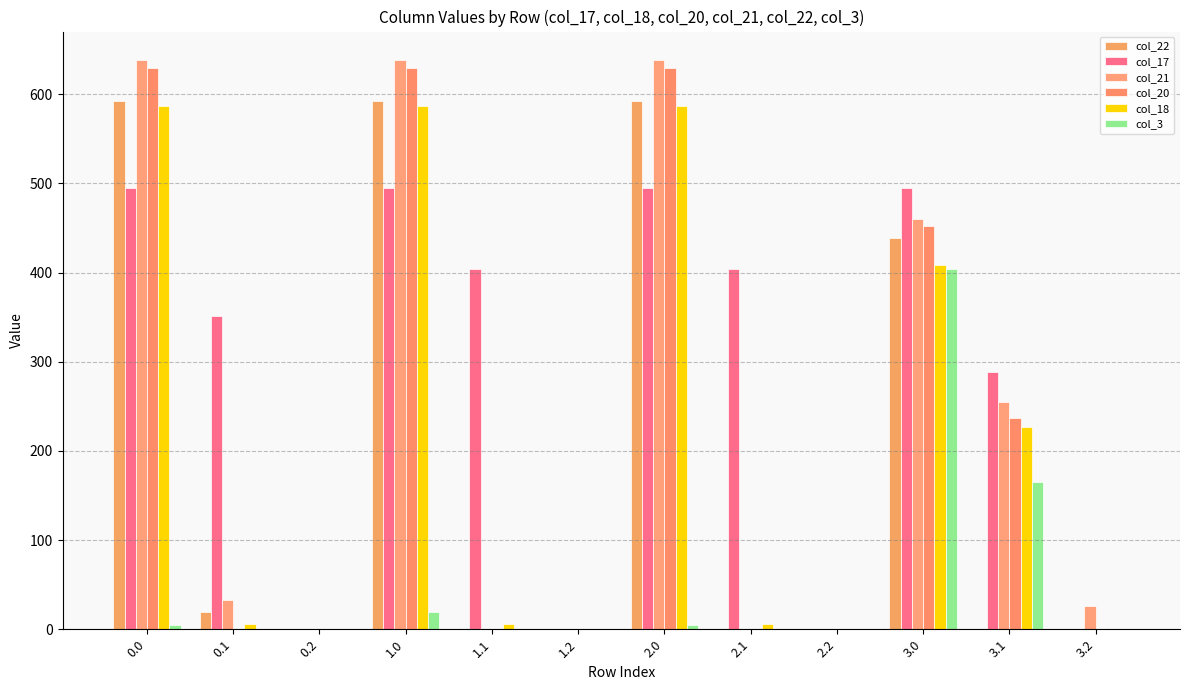

How many data points in col_3 are above 0?

5